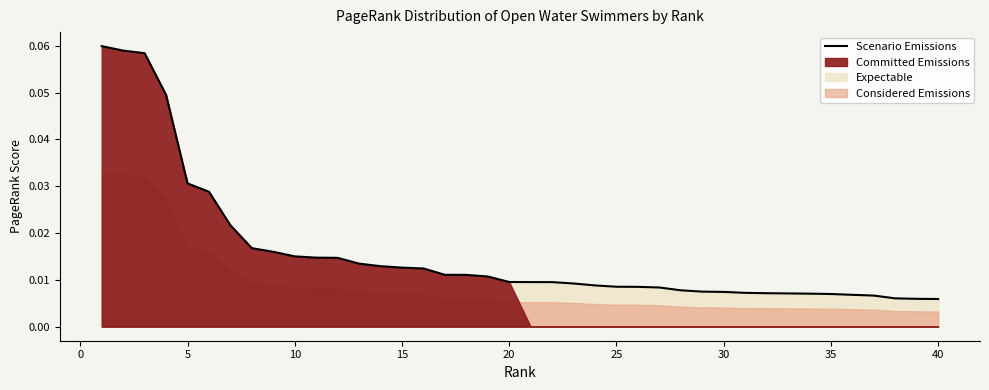

Reading left to right, what are all the values shown in this chart?

0.1	0.1	0.1	0.0	0.0	0.0	0.0	0.0	0.0	0.0	0.0	0.0	0.0	0.0	0.0	0.0	0.0	0.0	0.0	0.0	0.0	0.0	0.0	0.0	0.0	0.0	0.0	0.0	0.0	0.0	0.0	0.0	0.0	0.0	0.0	0.0	0.0	0.0	0.0	0.0